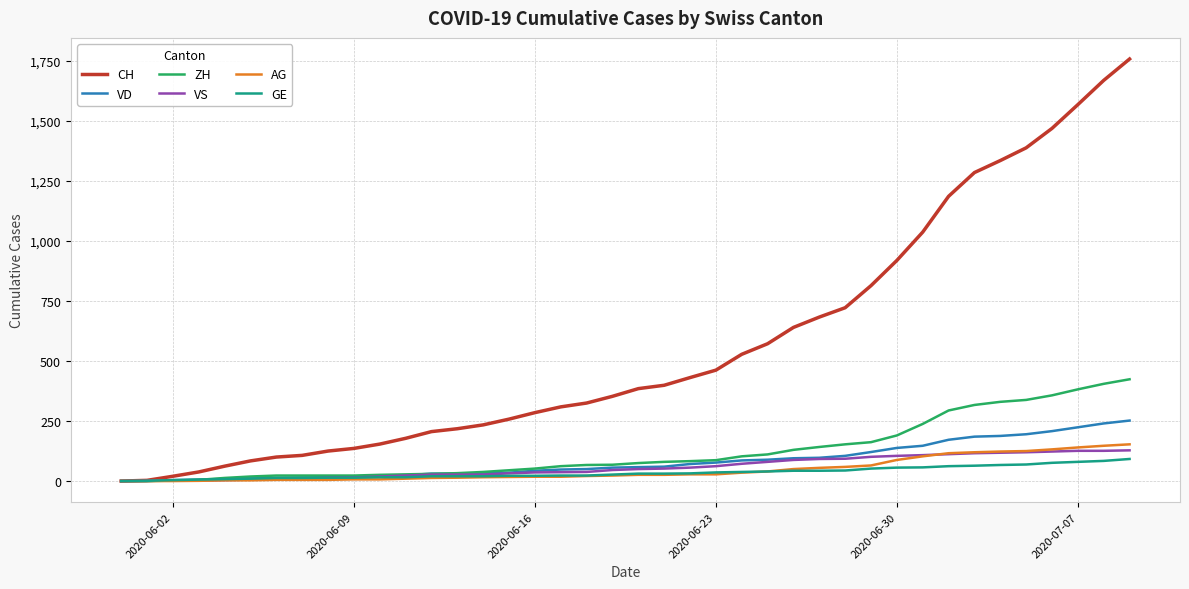

How many lines are shown in the chart?

6